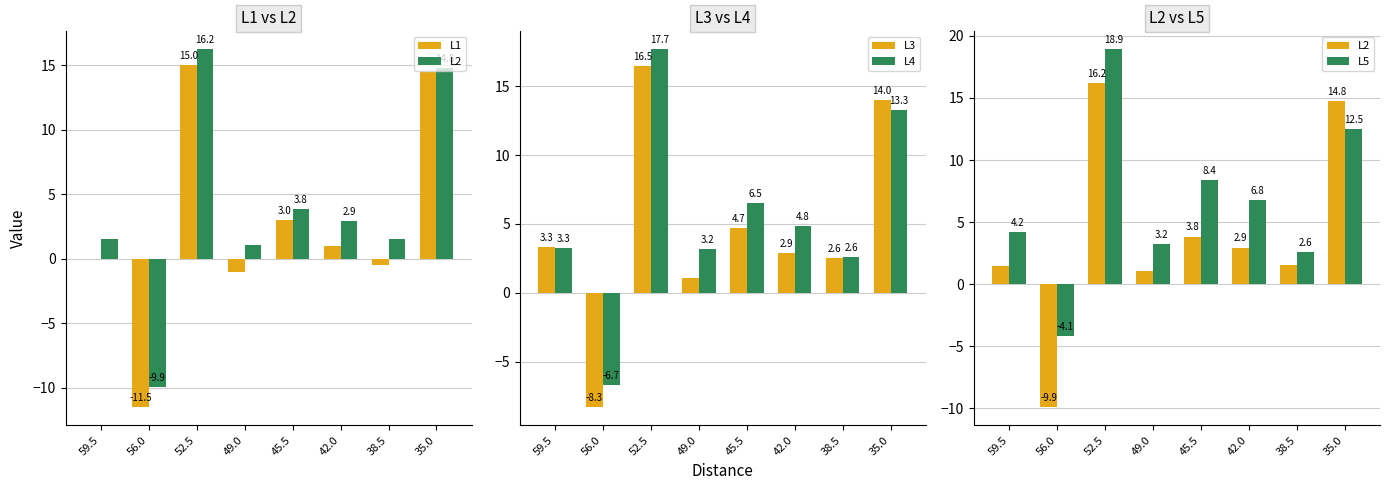

What is the average value of the L1 series?

2.6